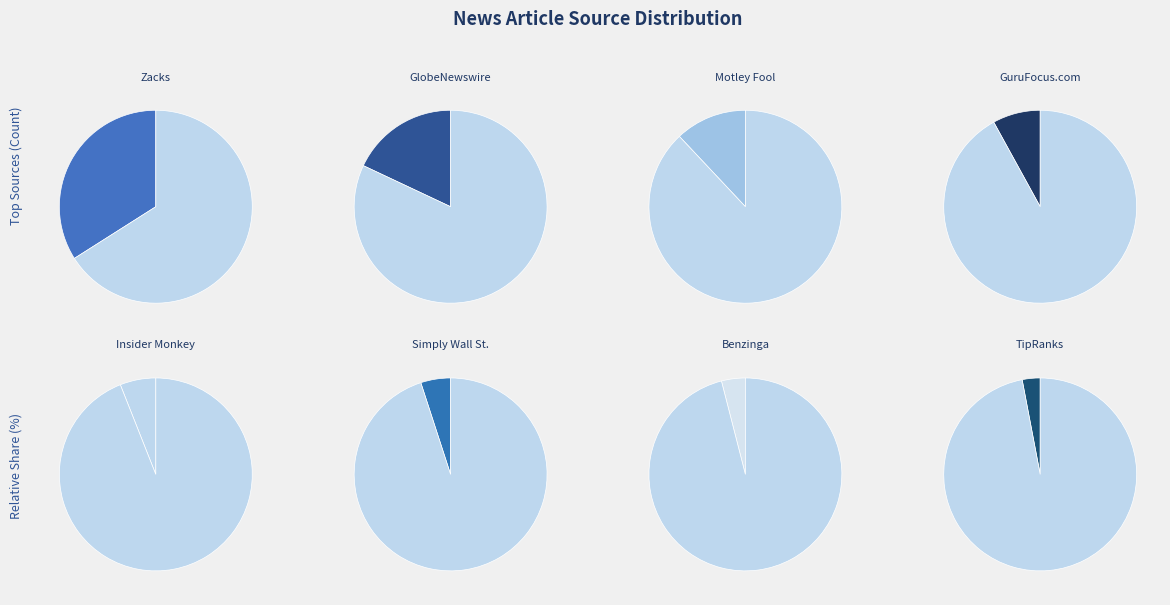

What is the change in value from Insider Monkey to Other?

+4